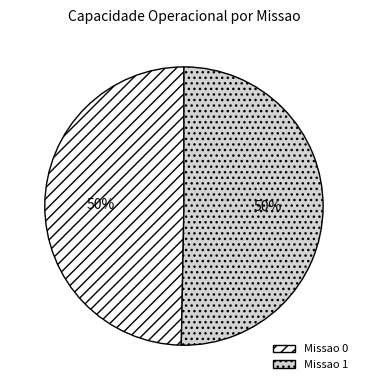

Combined, do Missao 1 and Missao 0 account for over 50%?

Yes